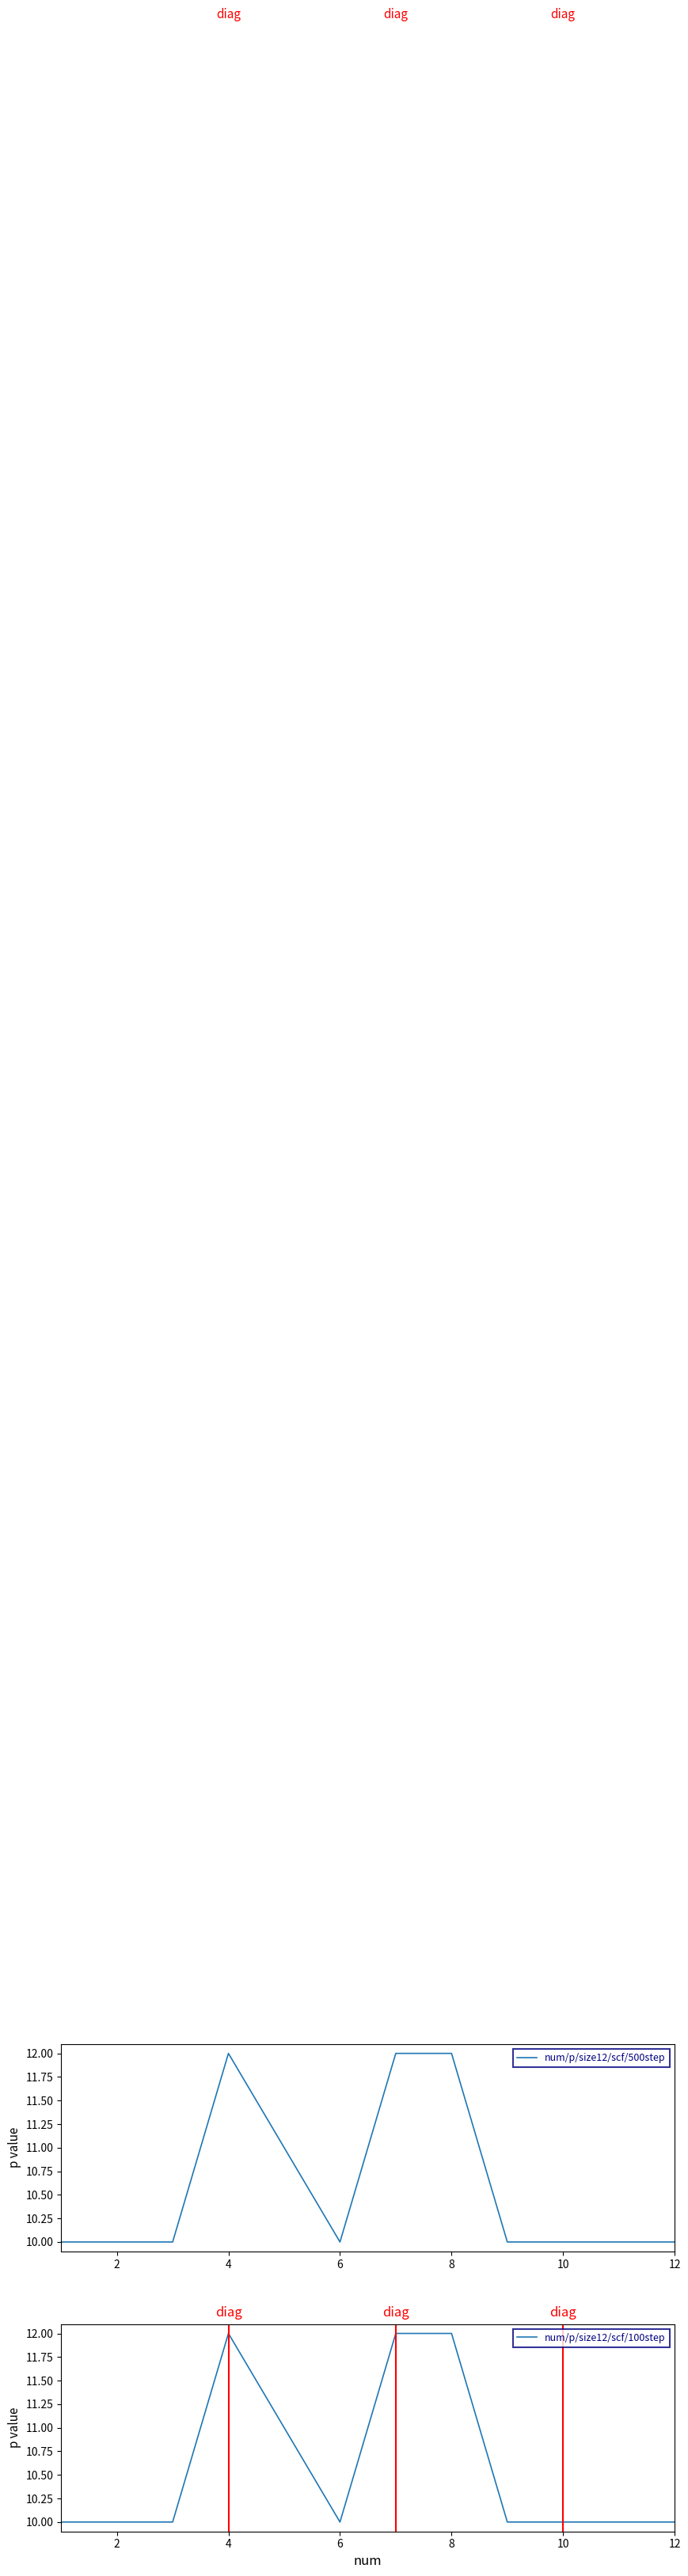

The num/p/size12/scf/500step series shows 3 at 6. True or false?

False